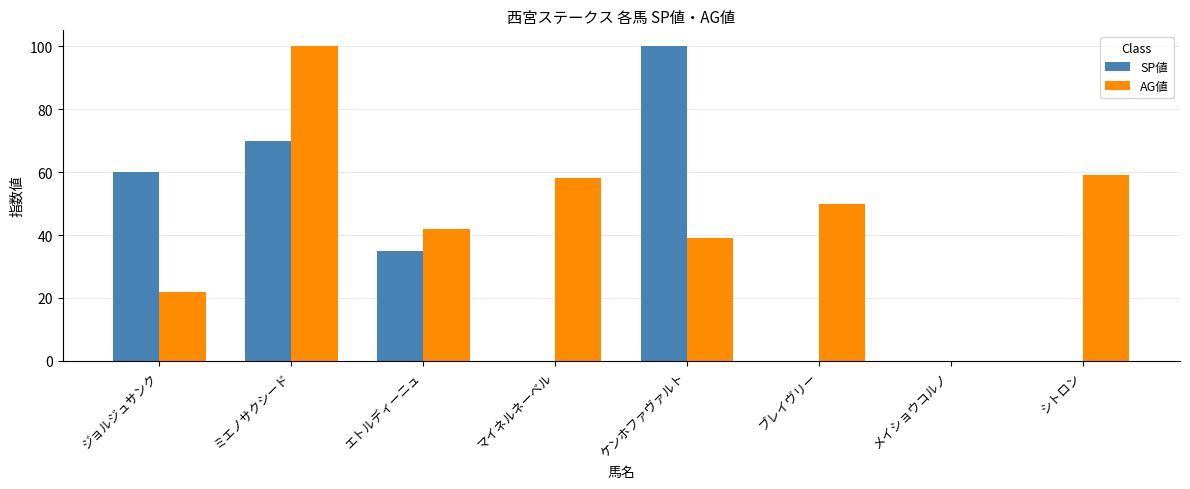

How many positive values does the AG値 series have?

7